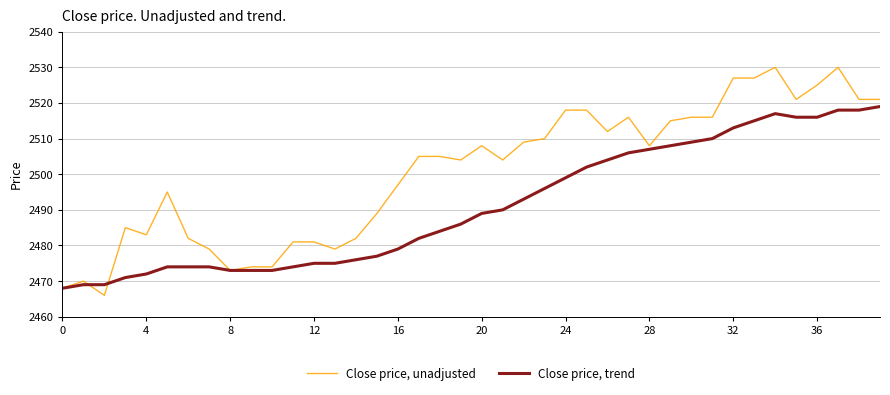

What is the smallest value displayed?

2466